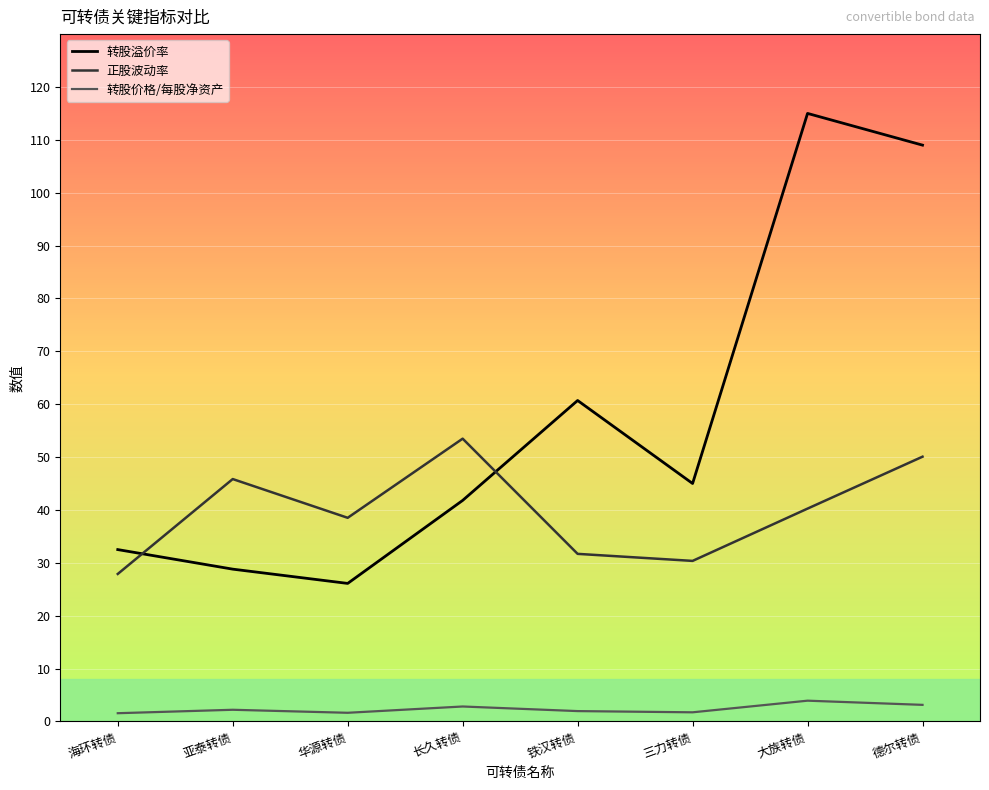

Where do 正股波动率 and 转股溢价率 first cross each other?

海环转债 and 亚泰转债